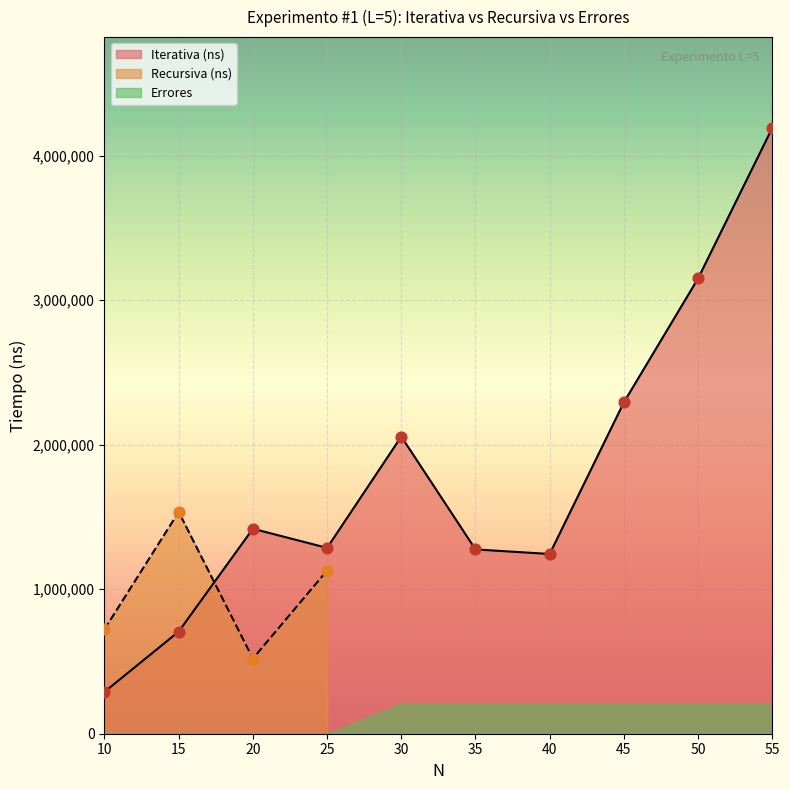

Which series has the largest Y range (max minus min)?

Iterativa (ns)